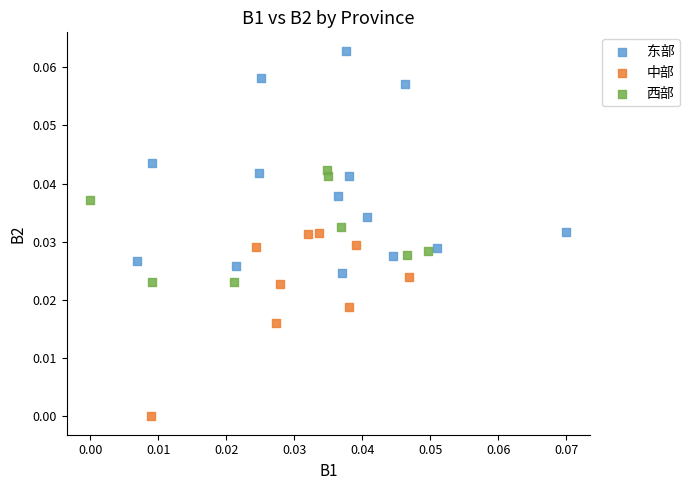

Which series has the largest Y range (max minus min)?

东部